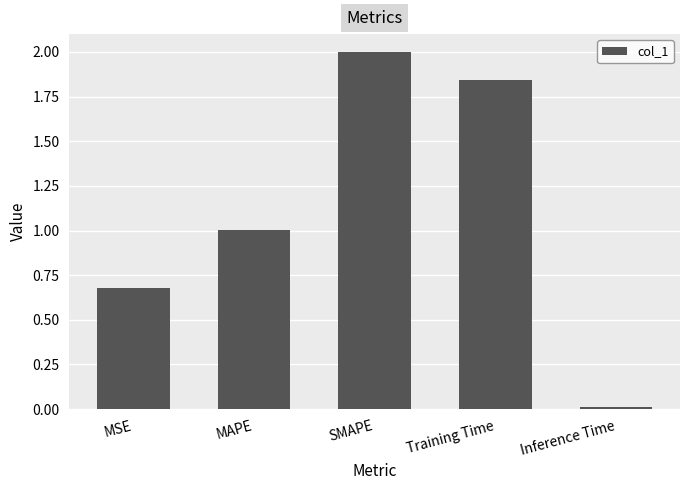

What is the difference between the maximum and minimum values?

2.0